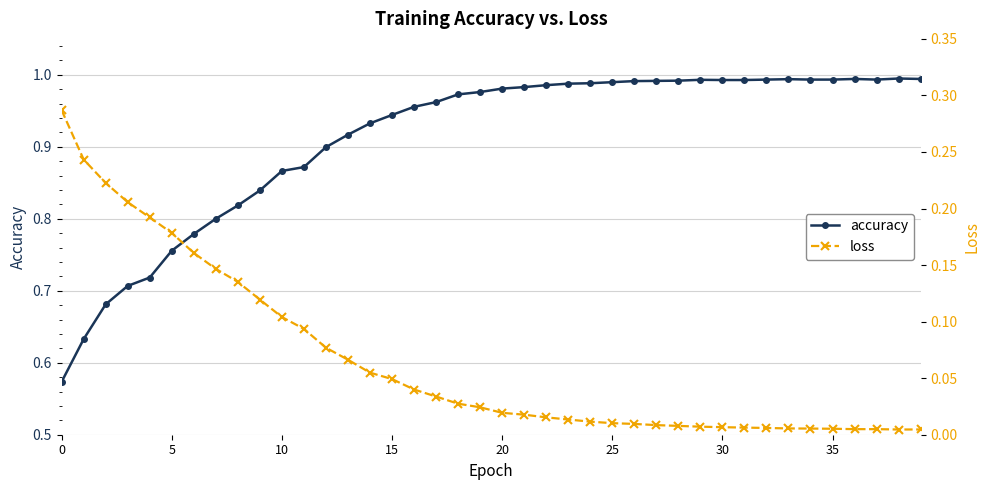

What is the difference between the second highest and minimum values in the accuracy series?

0.4